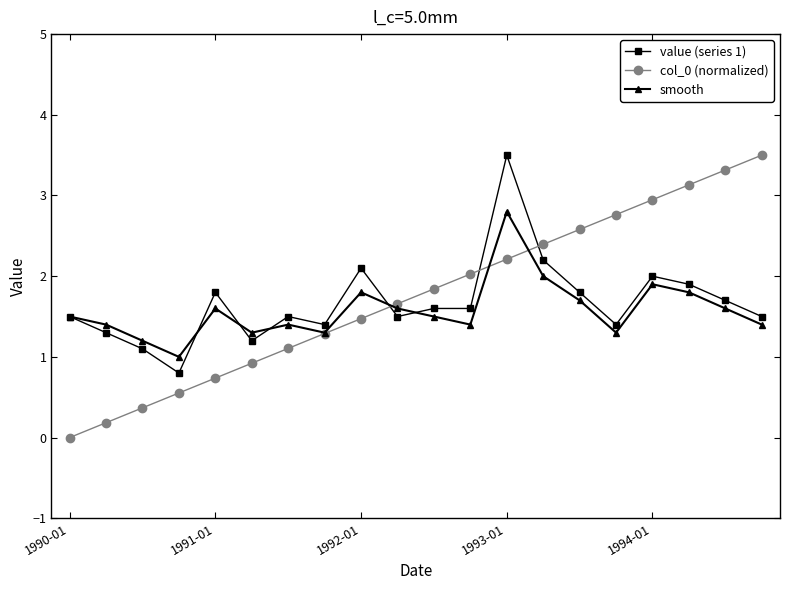

Which series has the largest range (max minus min)?

col_0 (normalized)